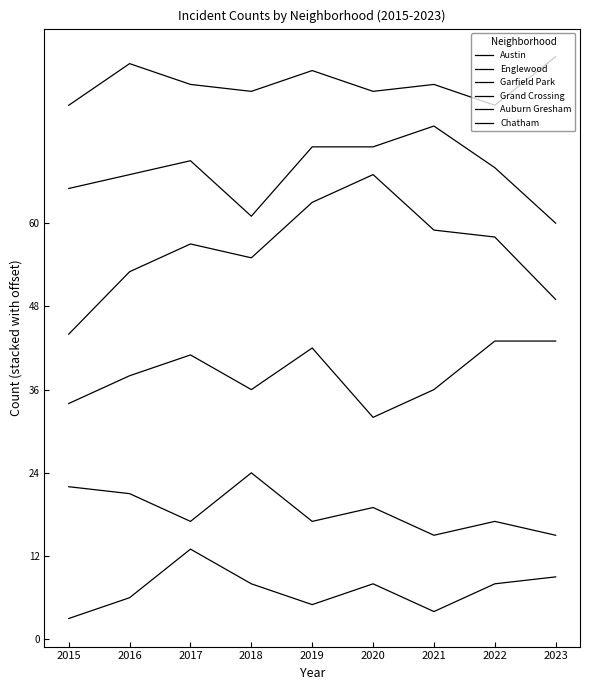

True or false: Austin and Auburn Gresham cross at least once.

False